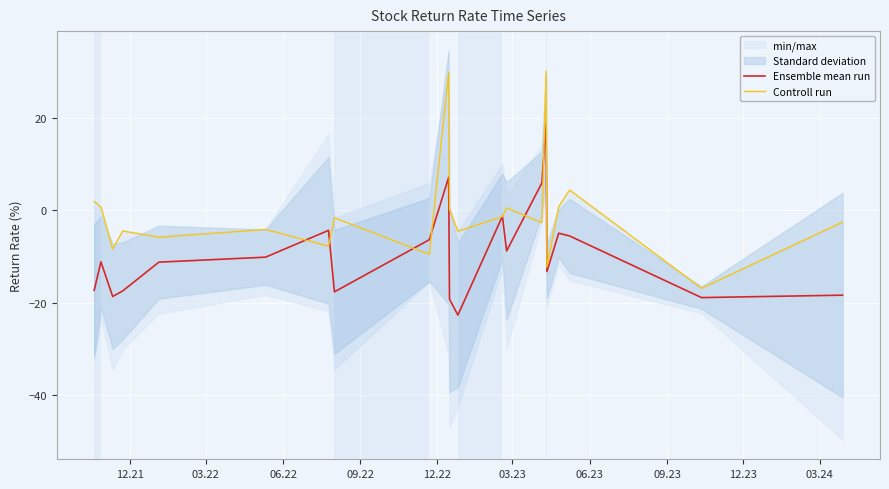

Reading left to right, extract all data points from this chart.

Ensemble mean run: -17.4	-11.2	-18.7	-18.7	-17.5	-17.5	-11.3	-11.3	-11.3	-11.3	-10.2	-4.4	-17.7	-6.4	7.1	7.1	-19.3	-19.3	-22.7	-1.3	-8.8	5.9	18.8	18.8	18.8	-13.3	-5.0	-5.6	-18.9	-18.4
Controll run: 1.9	0.7	-8.4	-8.4	-4.5	-4.5	-5.9	-5.9	-5.9	-5.9	-4.2	-7.8	-1.7	-9.6	29.7	29.7	0.2	0.2	-4.6	-1.4	0.5	-2.7	30.0	30.0	30.0	-12.3	0.7	4.3	-16.9	-2.6